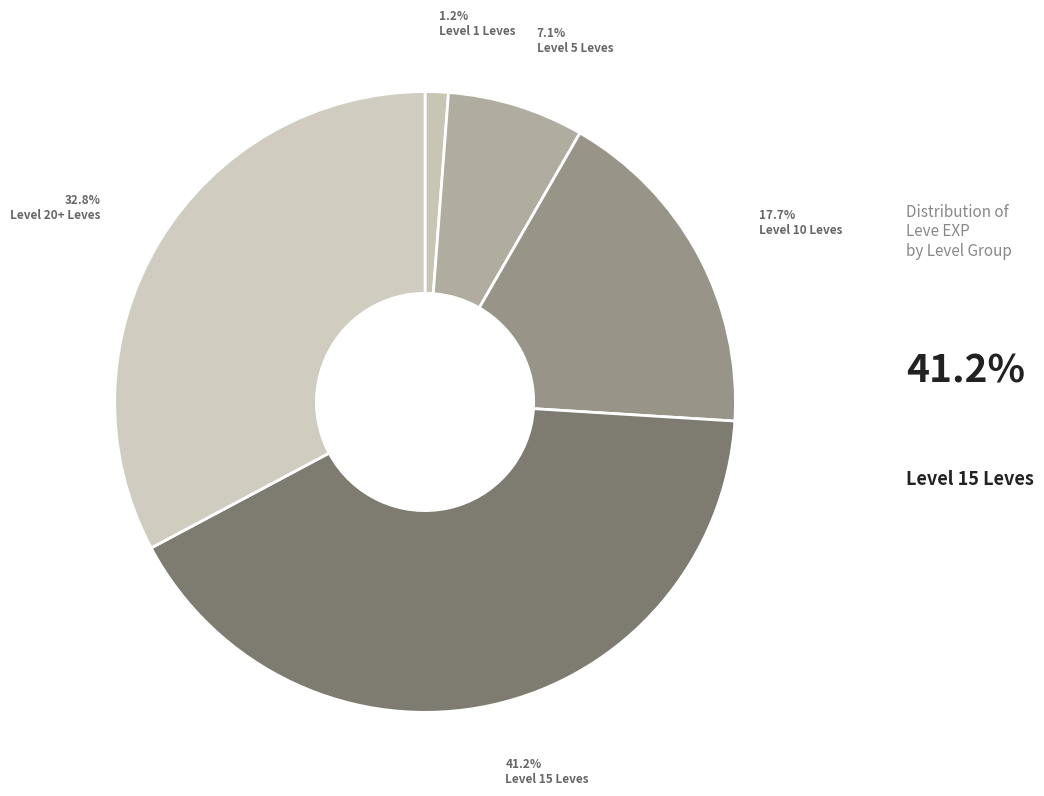

Which category has the smallest portion of the pie?

Level 1 Leves